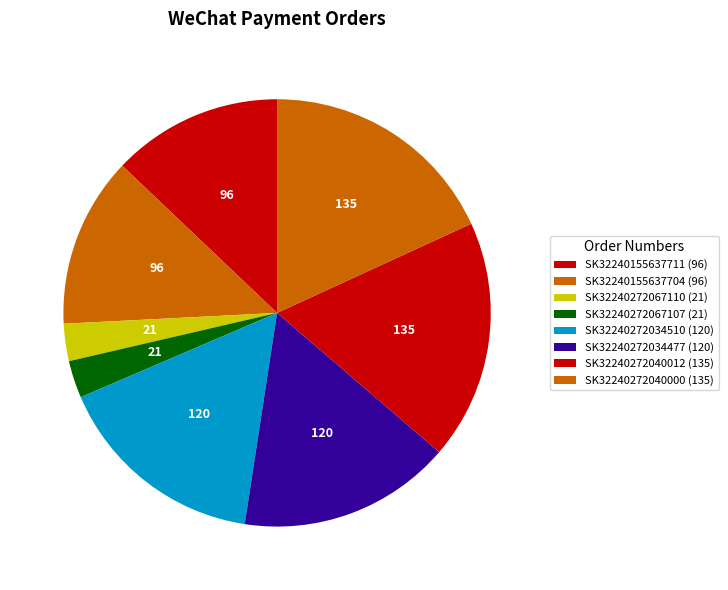

Between SK32240272040012 and SK32240272067107, which is larger?

SK32240272040012